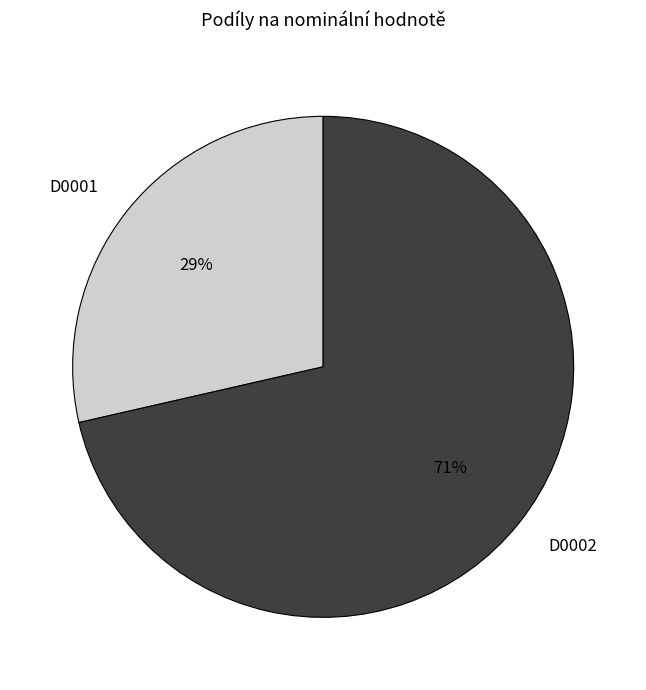

To the nearest percent, what is the average slice percentage?

50%